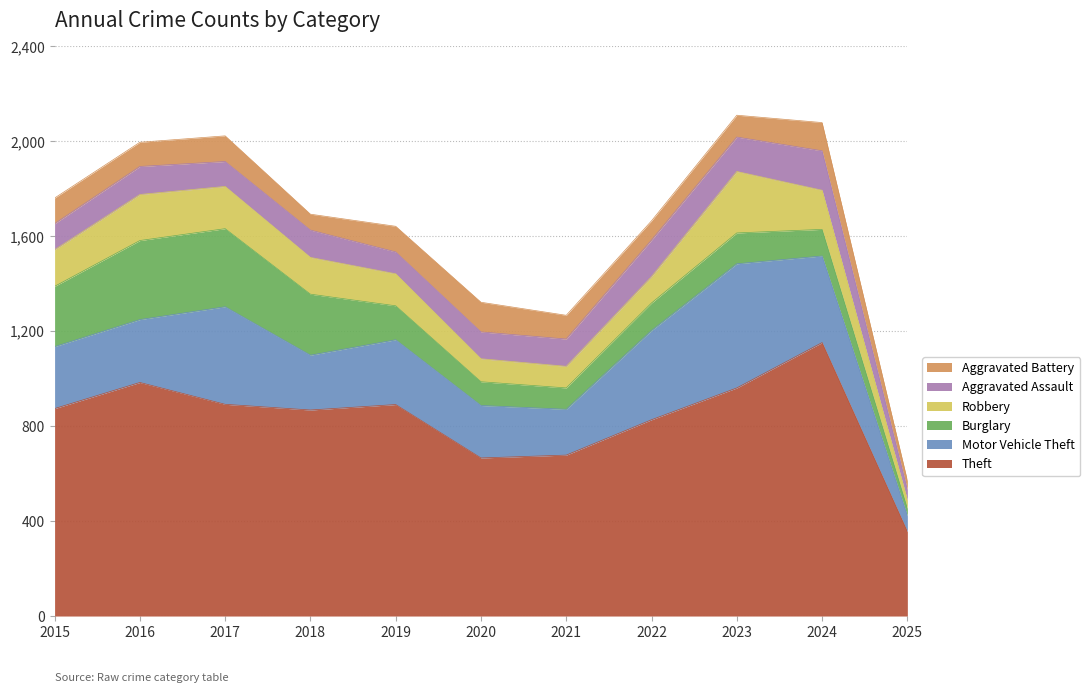

Which label corresponds to the smallest value in the chart?

2025